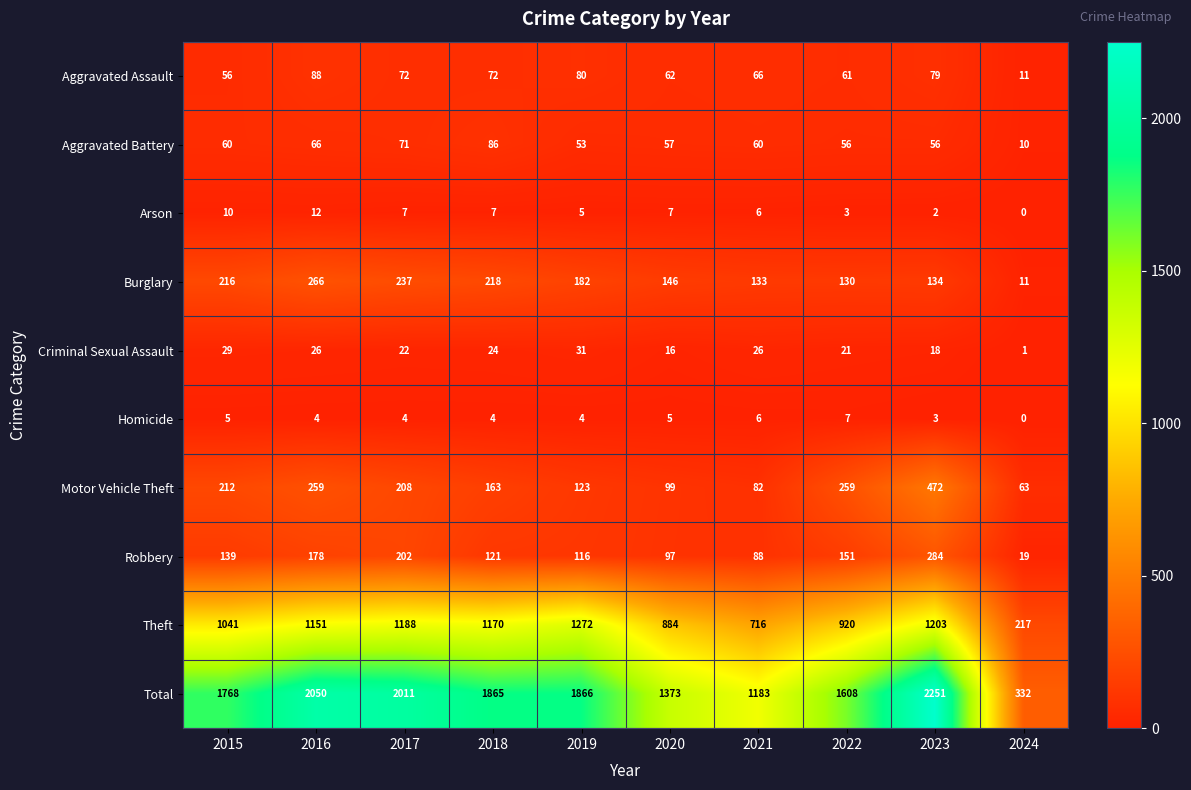

Rank the series by their maximum value, from lowest to highest.

Homicide, Arson, Criminal Sexual Assault, Aggravated Battery, Aggravated Assault, Burglary, Robbery, Motor Vehicle Theft, Theft, Total